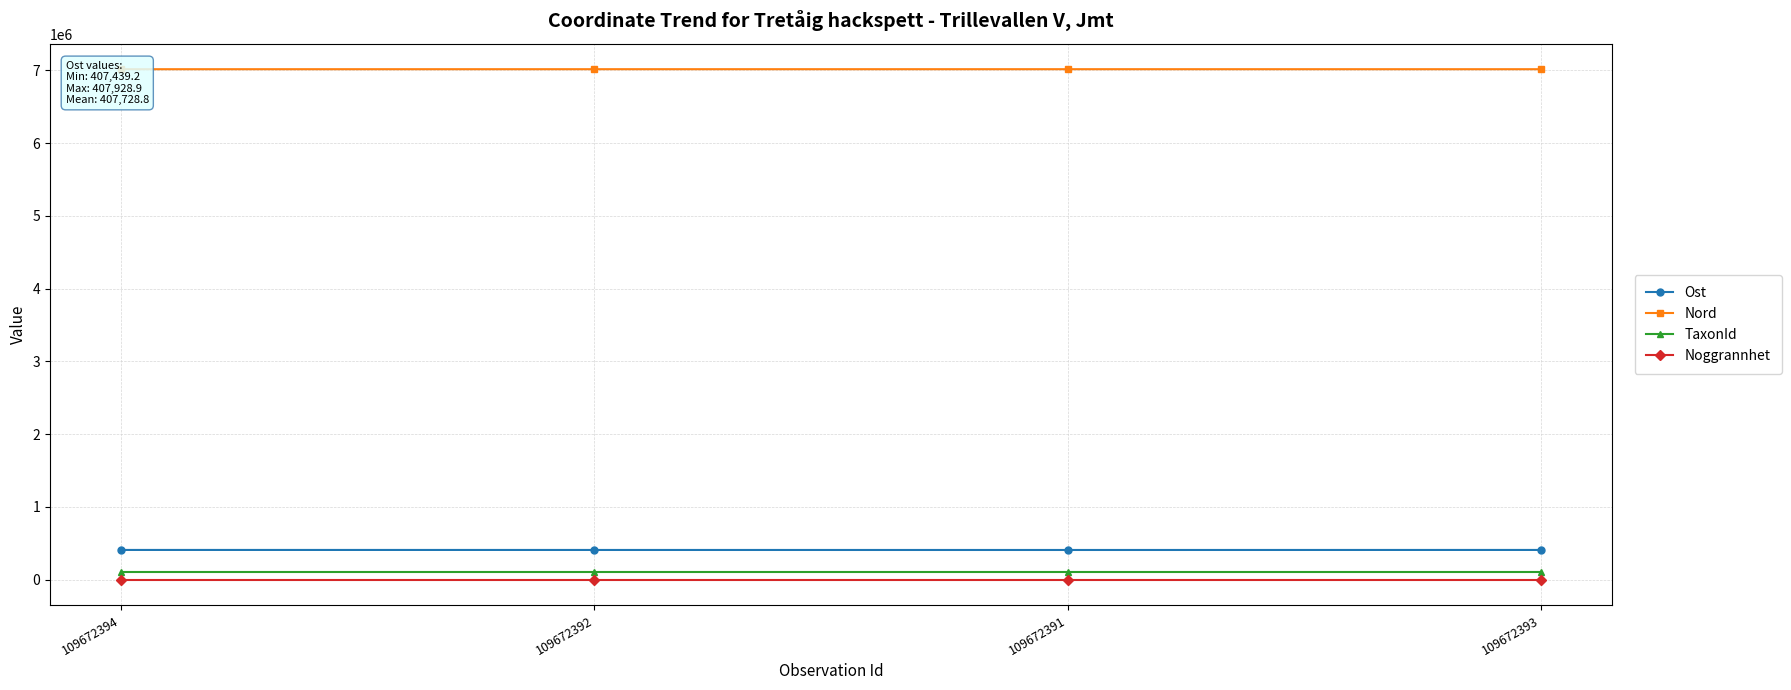

True or false: Noggrannhet and TaxonId cross at least once.

False